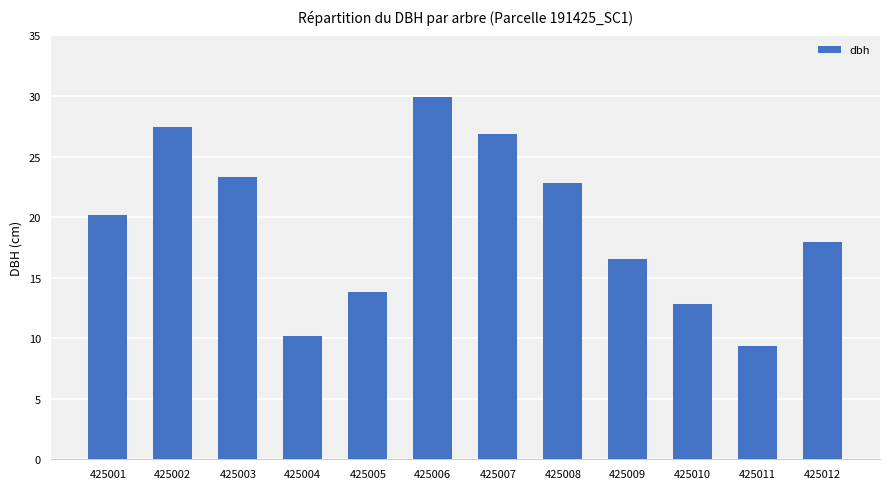

At which category does the chart reach its minimum across all series?

425011